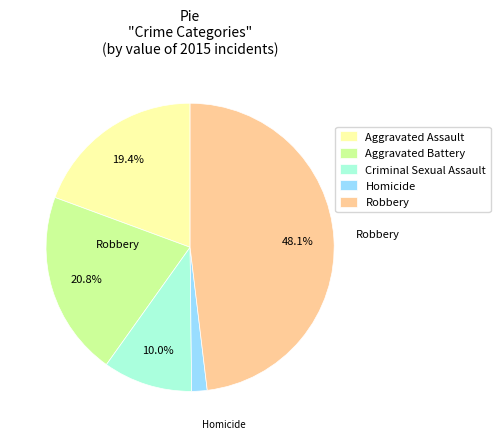

Does any single category account for the majority?

No